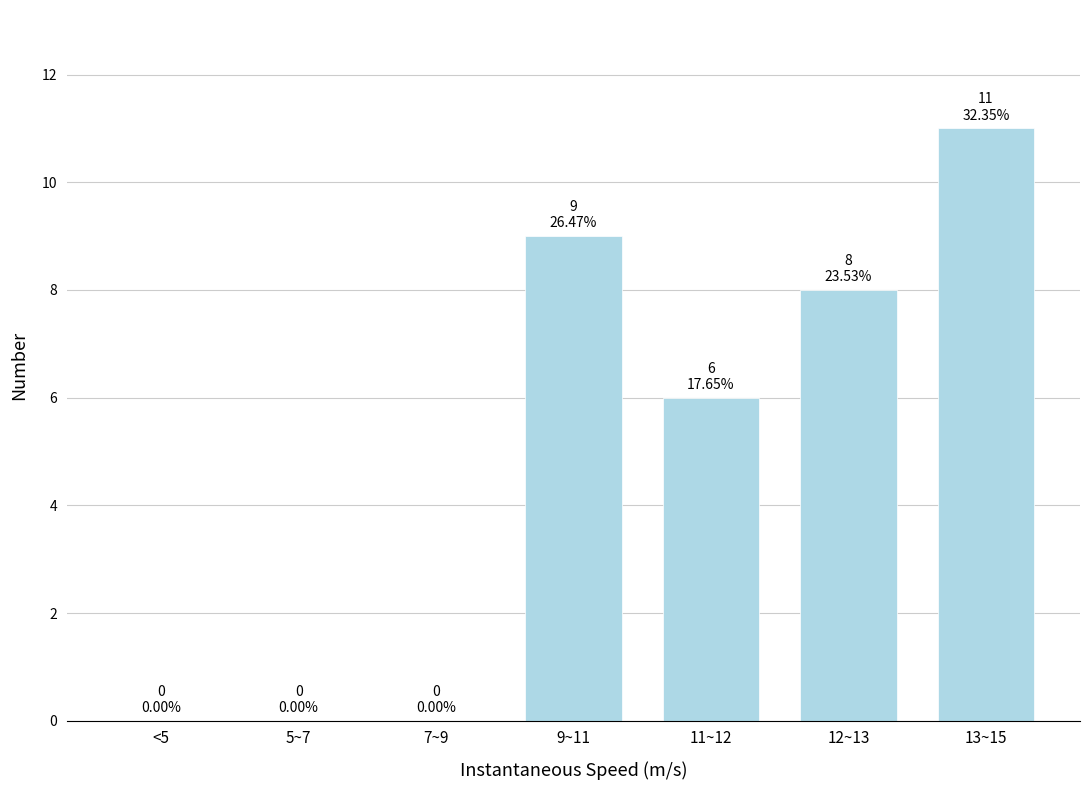

Reading left to right, extract all data points from this chart.

<5=0	5~7=0	7~9=0	9~11=9	11~12=6	12~13=8	13~15=11